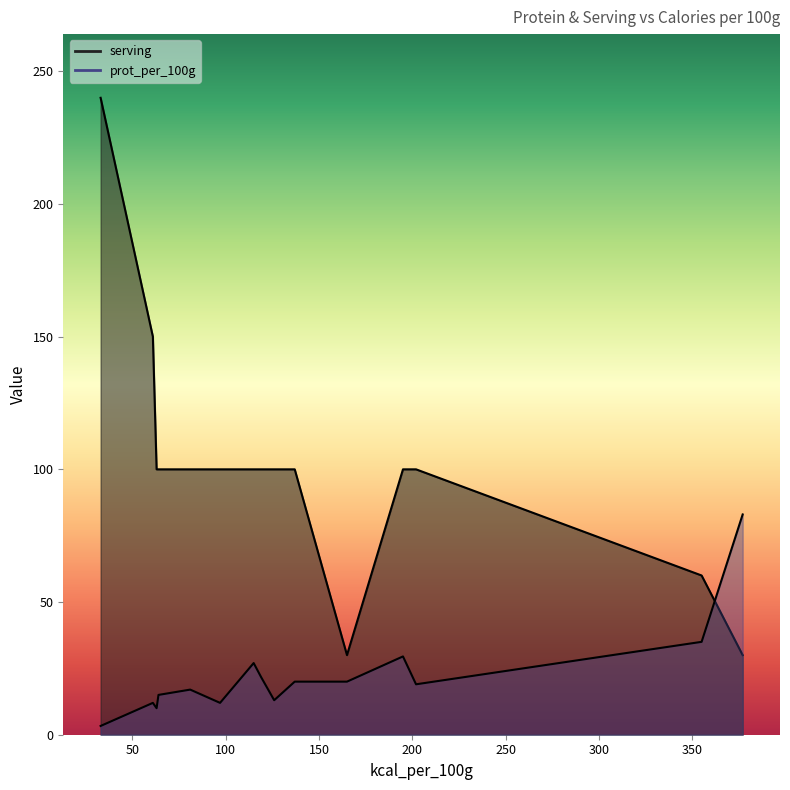

What is the total value across all series at Skyr?

162.0